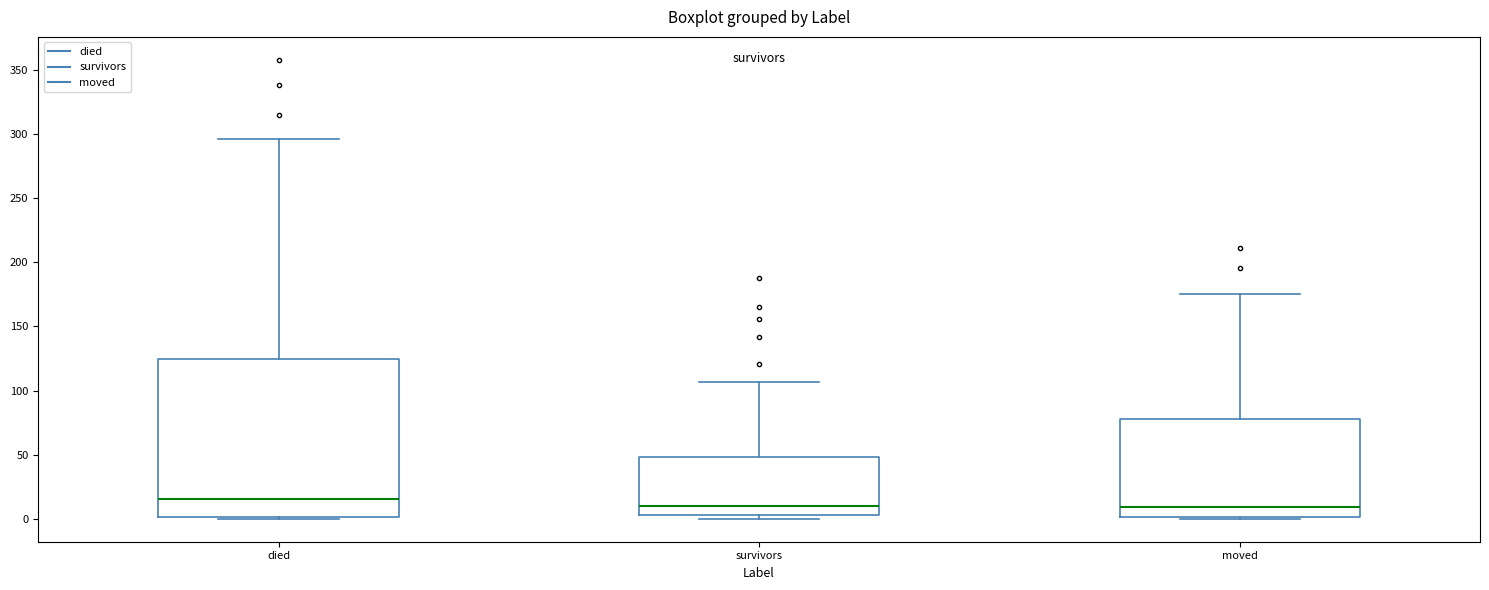

Reading left to right, transcribe this box plot: for each box, give where its median line is, the range the box spans, and where its two whiskers end, as read against the y-axis. The values are not printed on the chart, so give them approximately, as read against the axis.

died: median 15, box 0 to 125, whiskers 0 to 295
survivors: median 10, box 5 to 50, whiskers 0 to 105
moved: median 10, box 0 to 80, whiskers 0 to 175